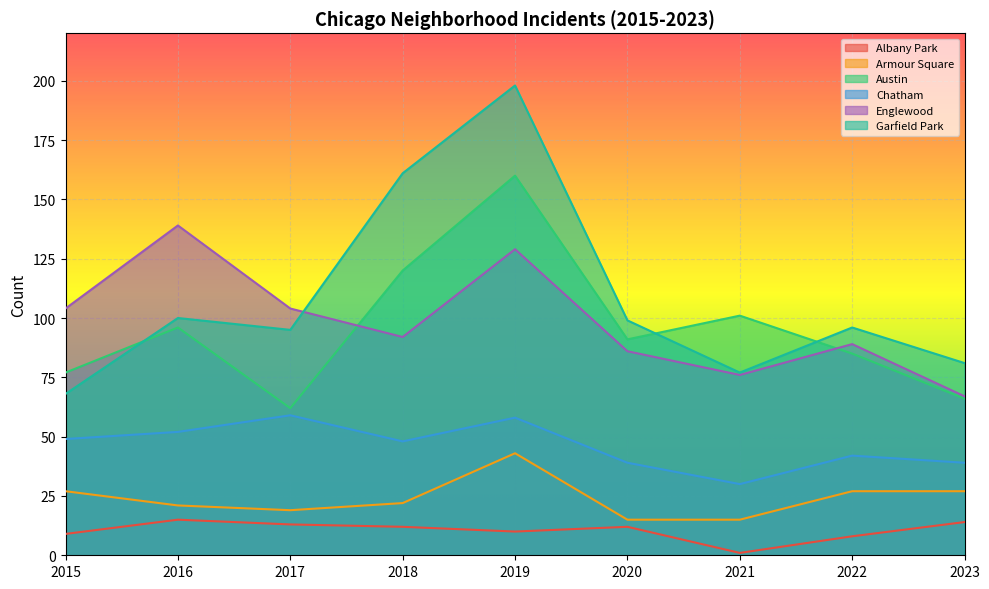

What is the difference between the second highest and minimum values in the Armour Square series?

12